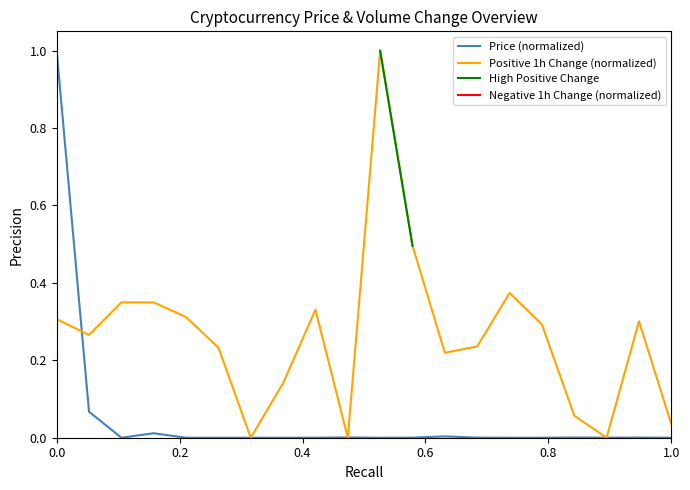

Which series has the largest range (max minus min)?

Positive 1h Change (normalized)